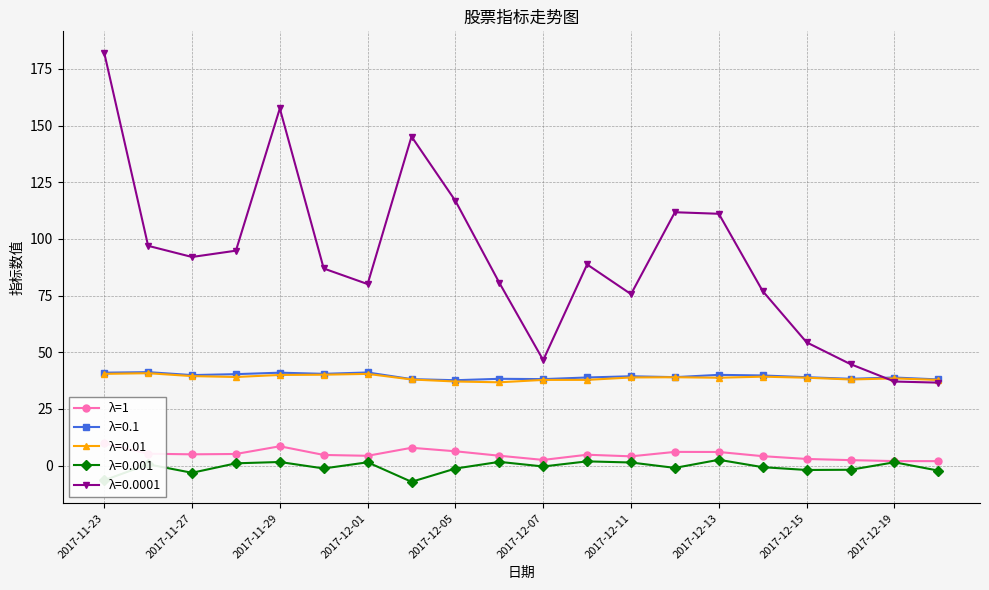

The value of λ=0.01 at 2017-11-27 is 39.5. True or false?

True